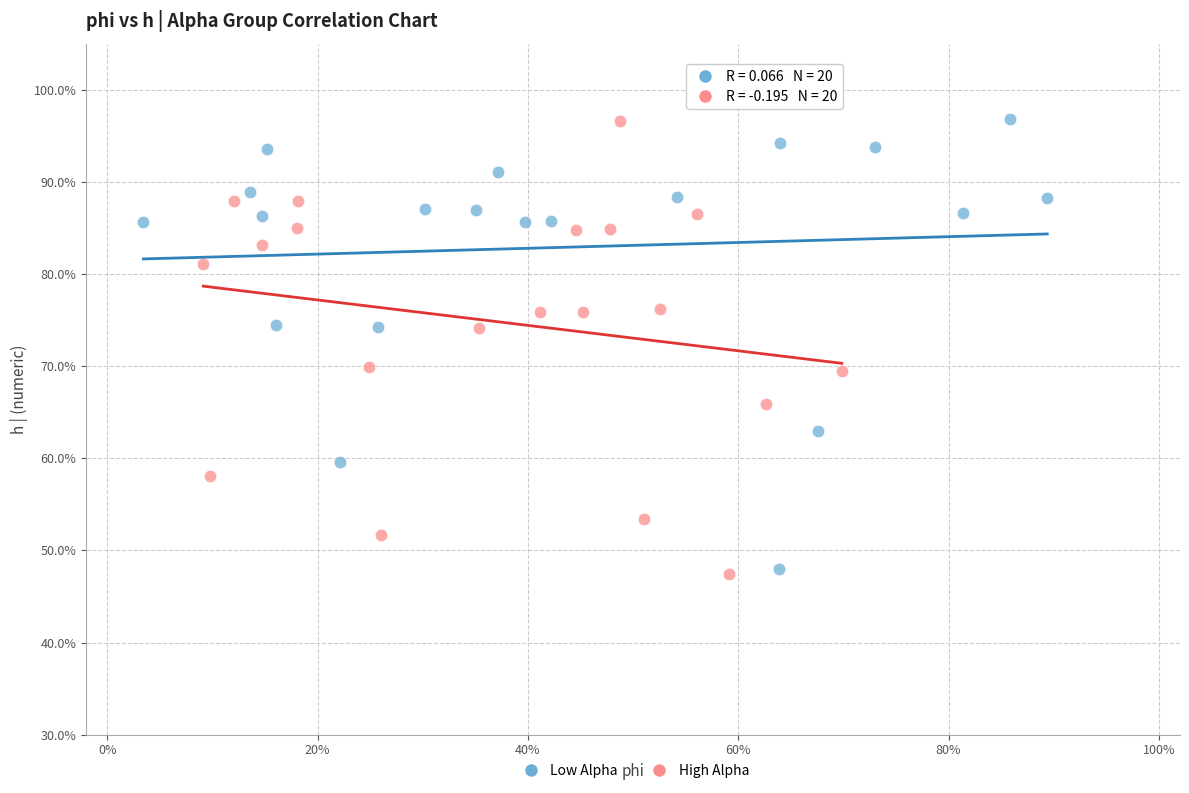

What are all the series names shown in the legend?

Low Alpha, High Alpha